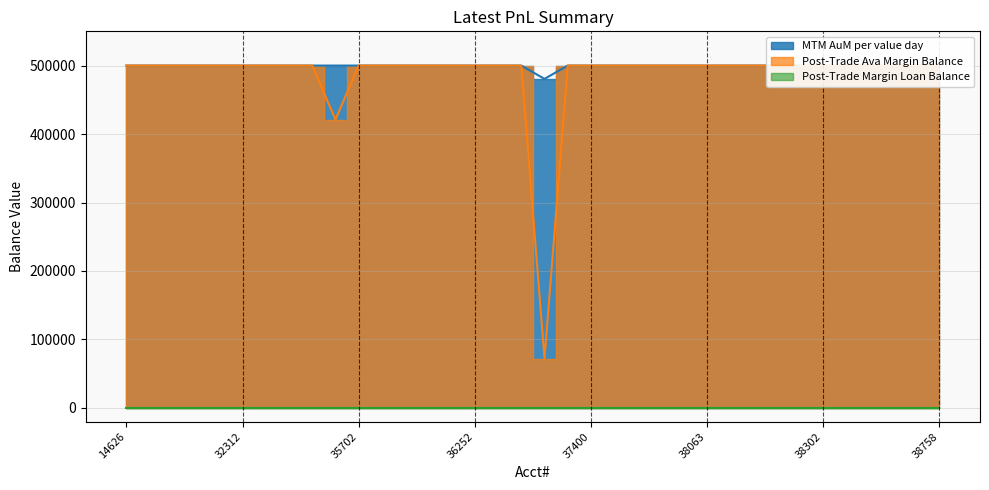

At which category is the sum across all series the highest?

14626